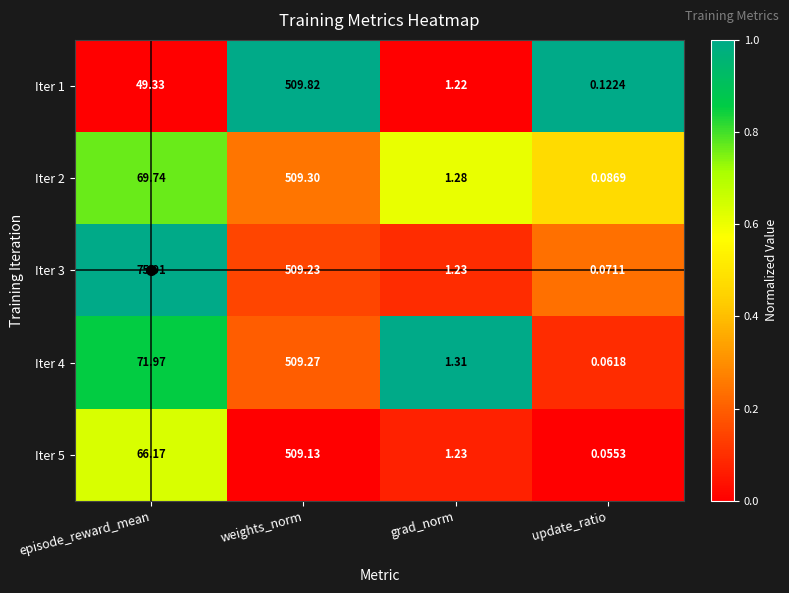

Which category has the highest value across all series?

weights_norm